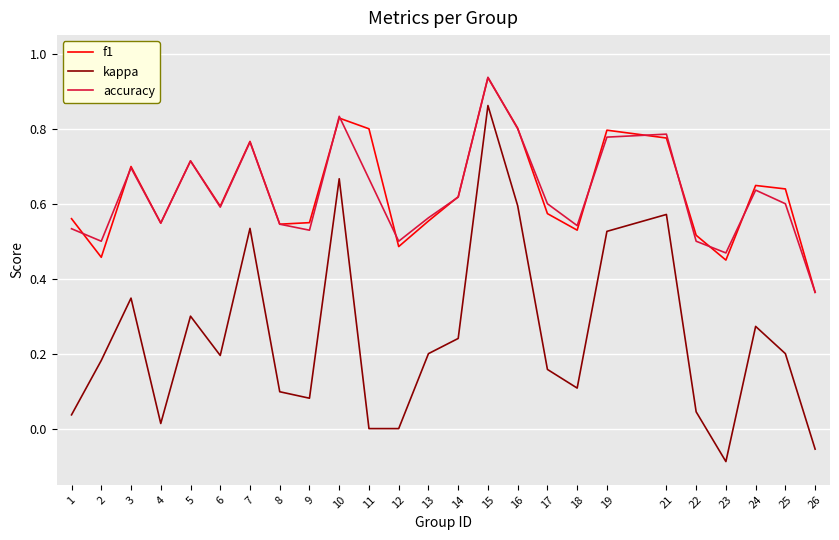

Is the value of f1 at 10 greater than the value of kappa at 12?

Yes